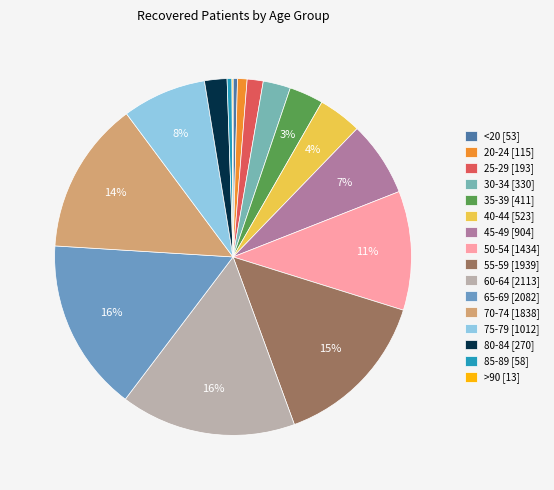

Combined, what portion of the pie is <20 and 40-44?

4.3%